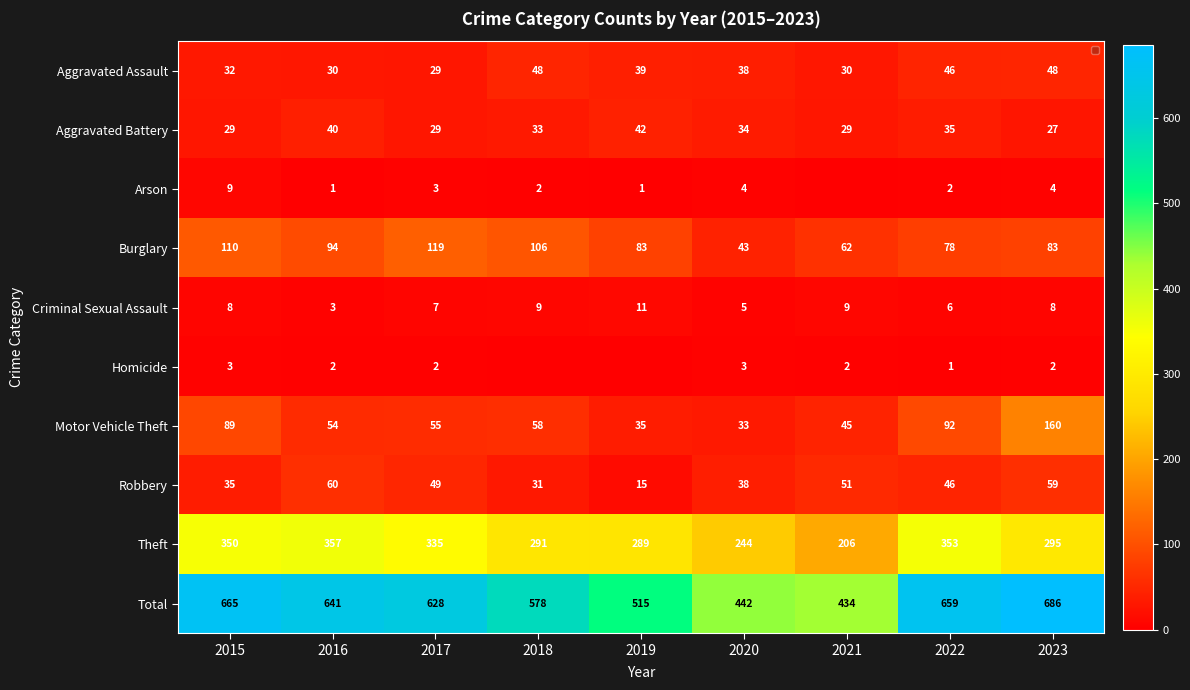

Rank the series at 2020 from lowest to highest value.

Homicide, Arson, Criminal Sexual Assault, Motor Vehicle Theft, Aggravated Battery, Aggravated Assault, Robbery, Burglary, Theft, Total